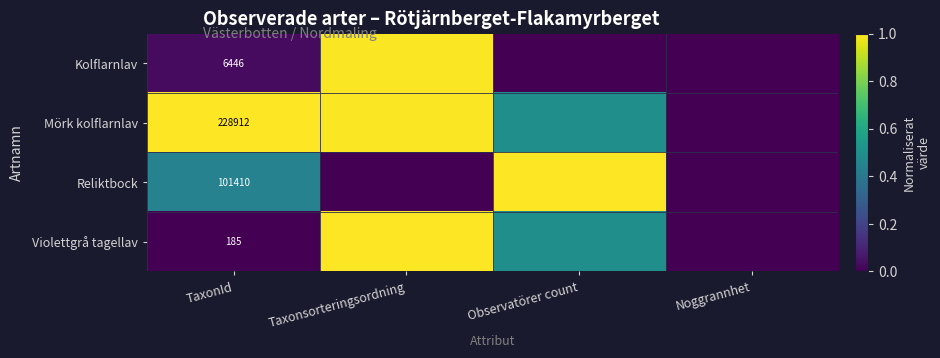

At how many categories does at least one series exceed 0?

3